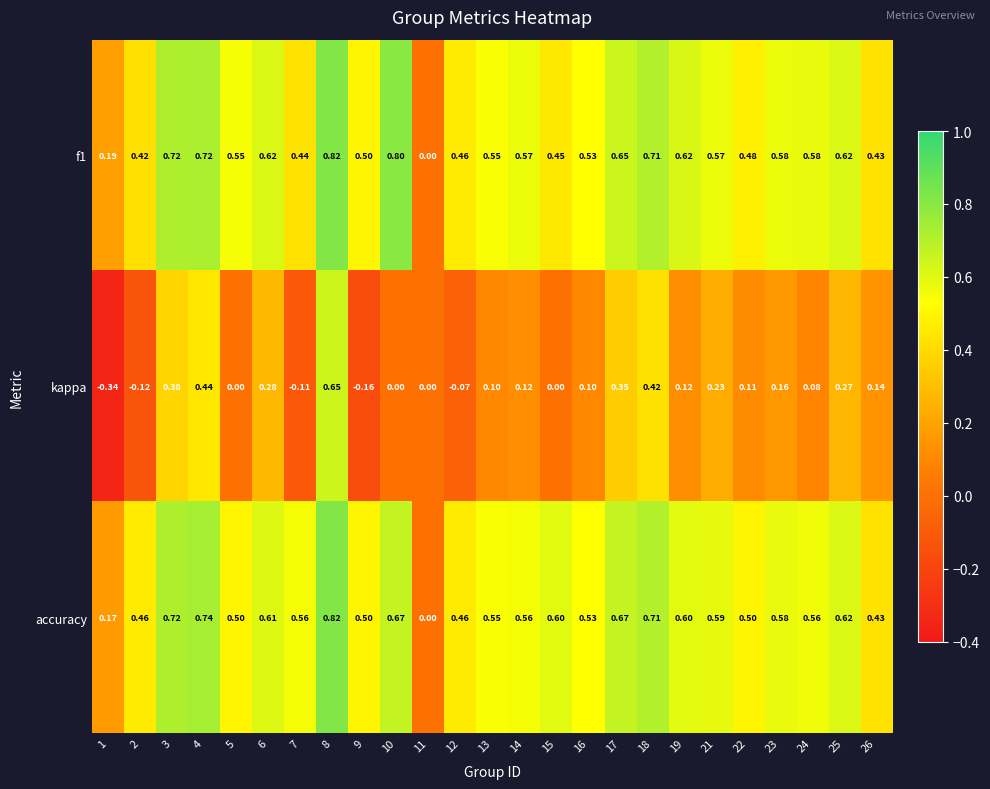

At which category is the sum across all series the highest?

8